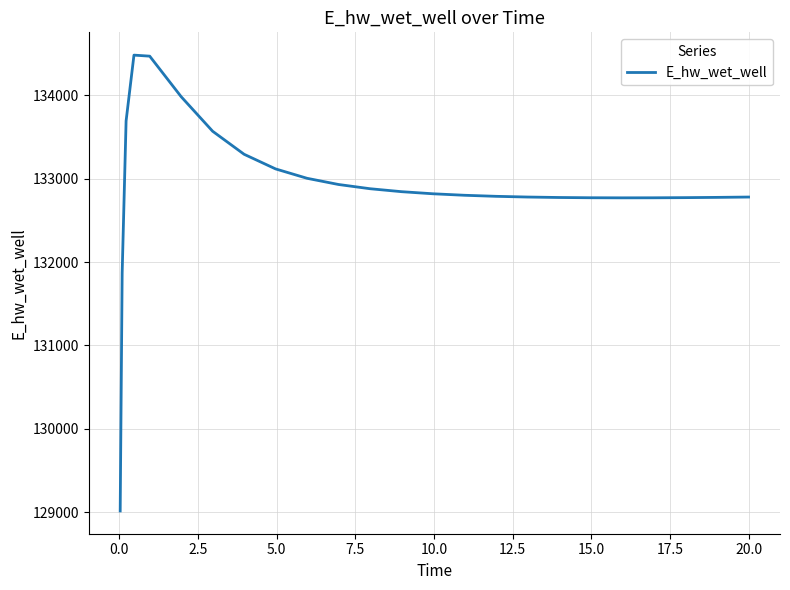

What is the greatest value displayed?

134481.7